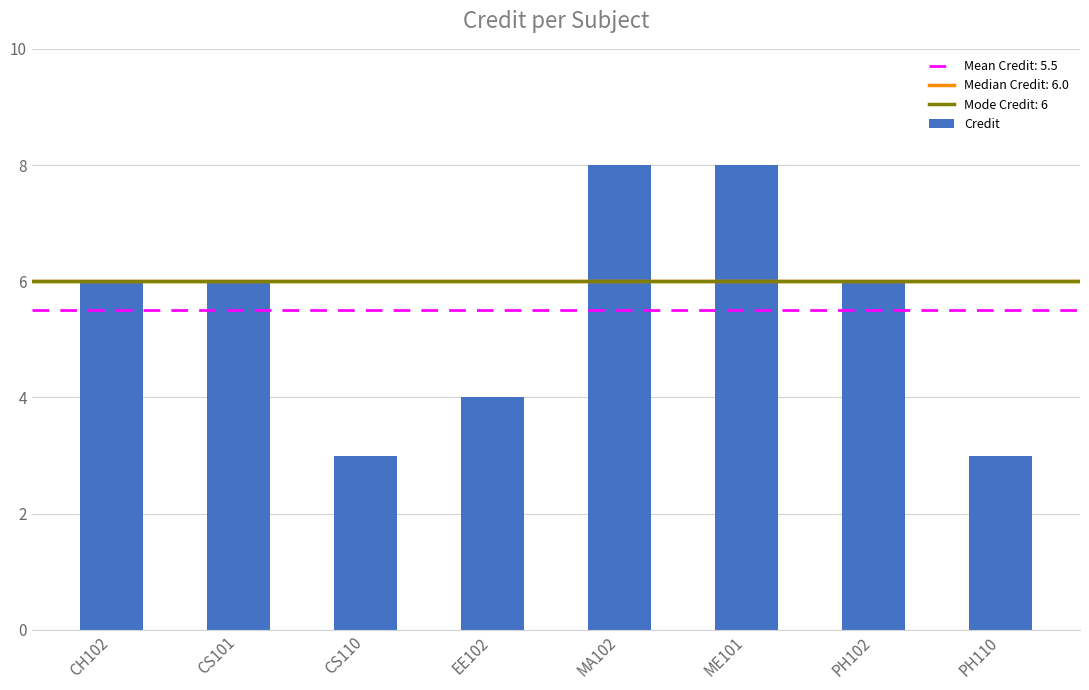

What is the smallest value displayed?

3